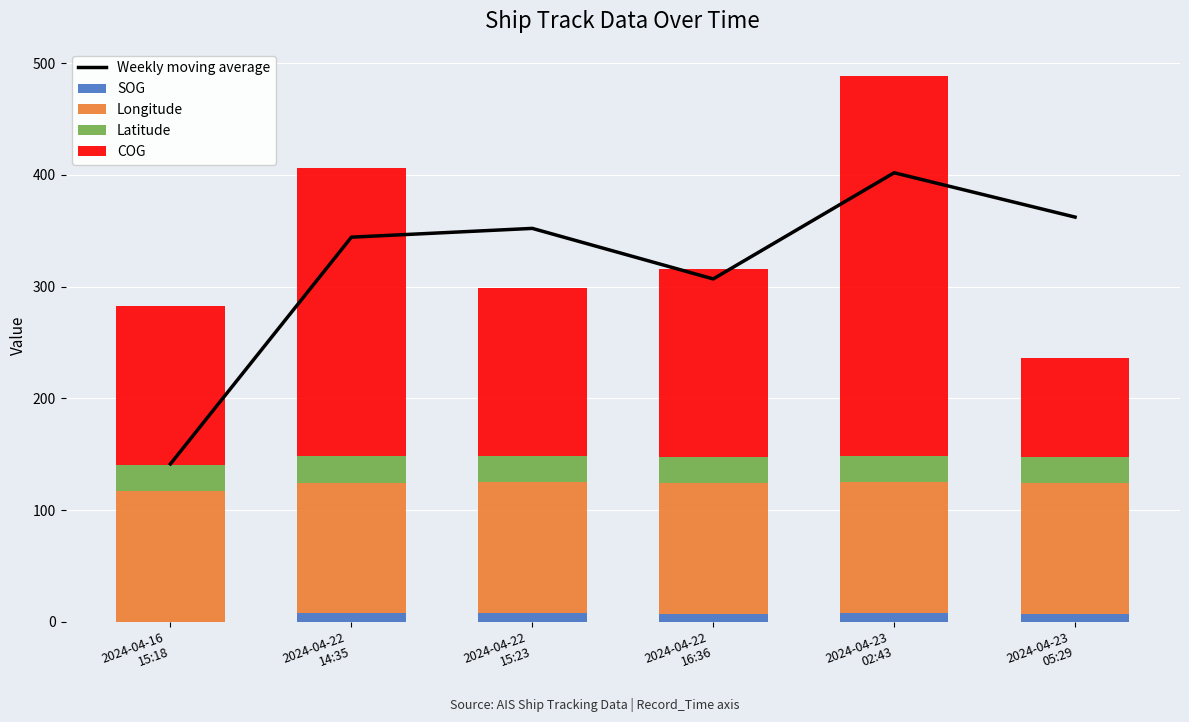

What is the sum of all SOG values?

38.1